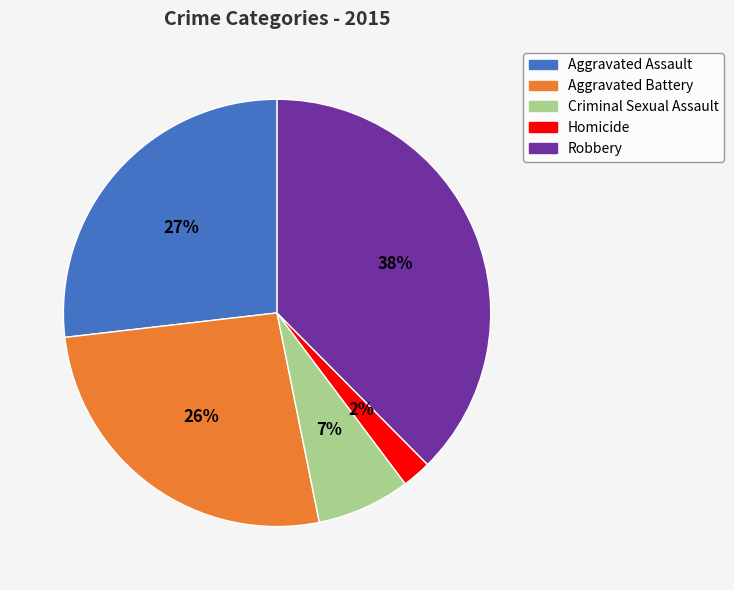

How many segments does this pie chart have?

5